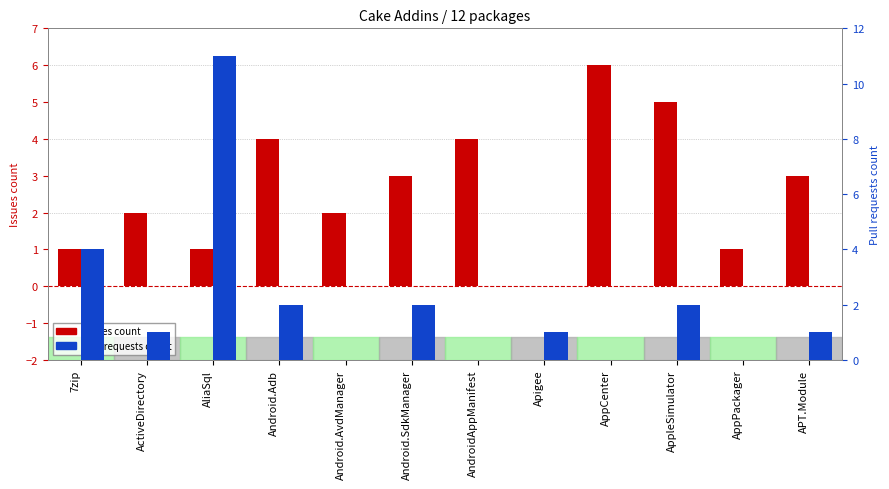

How many values in Issues count are above zero?

11